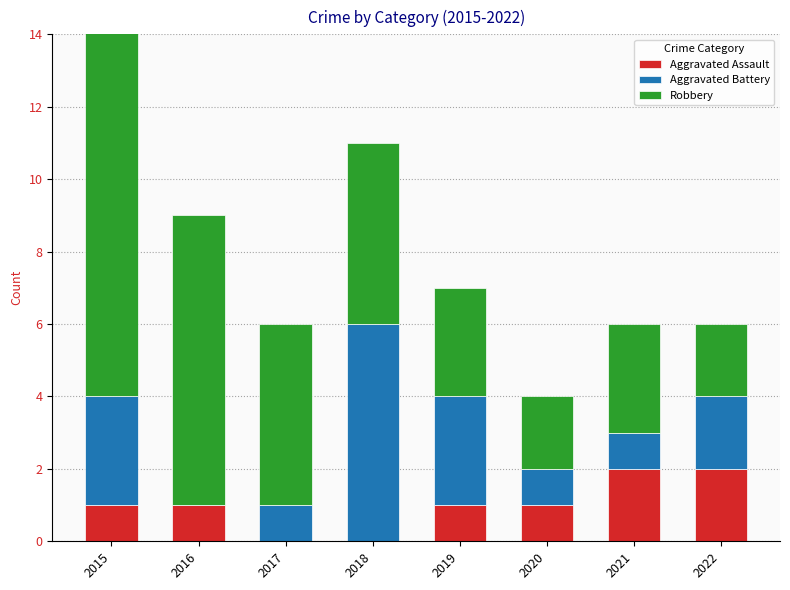

List the labels in order of Robbery value, smallest first.

2020, 2022, 2019, 2021, 2017, 2018, 2016, 2015